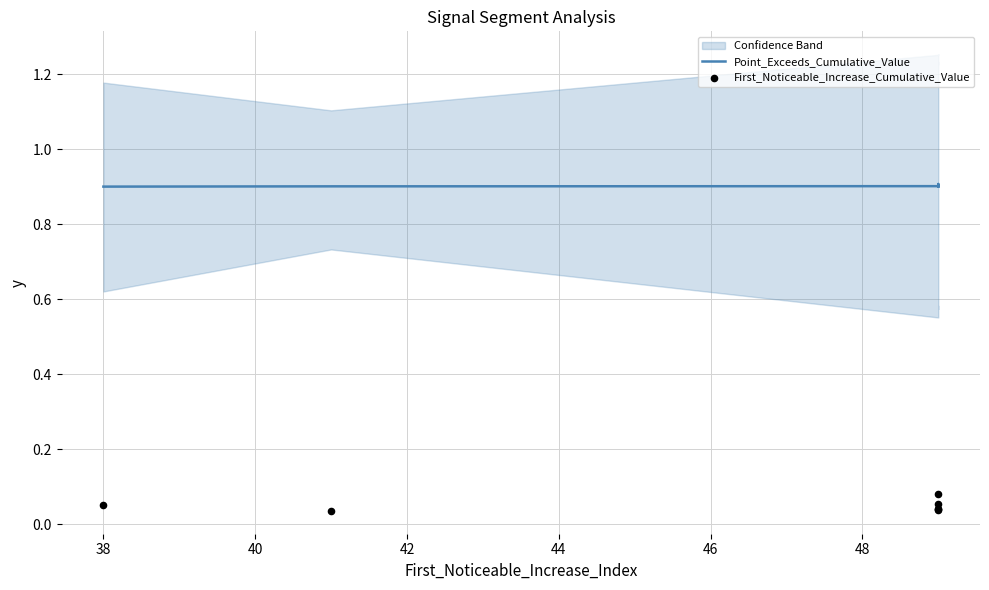

Which series contains the lowest Y value?

First_Noticeable_Increase_Cumulative_Value